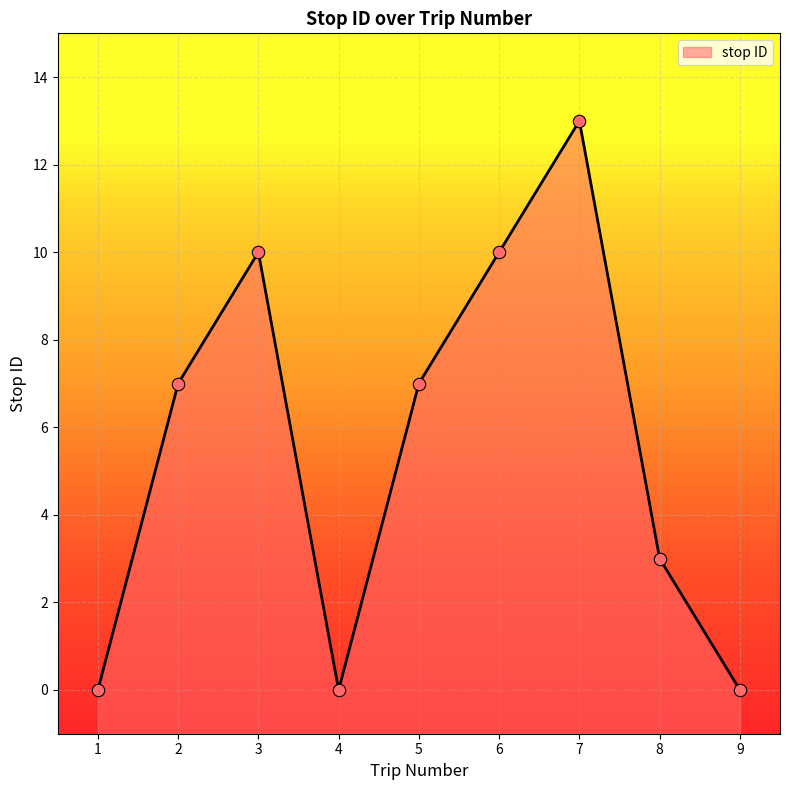

Which has a higher value, 8 or 6?

6